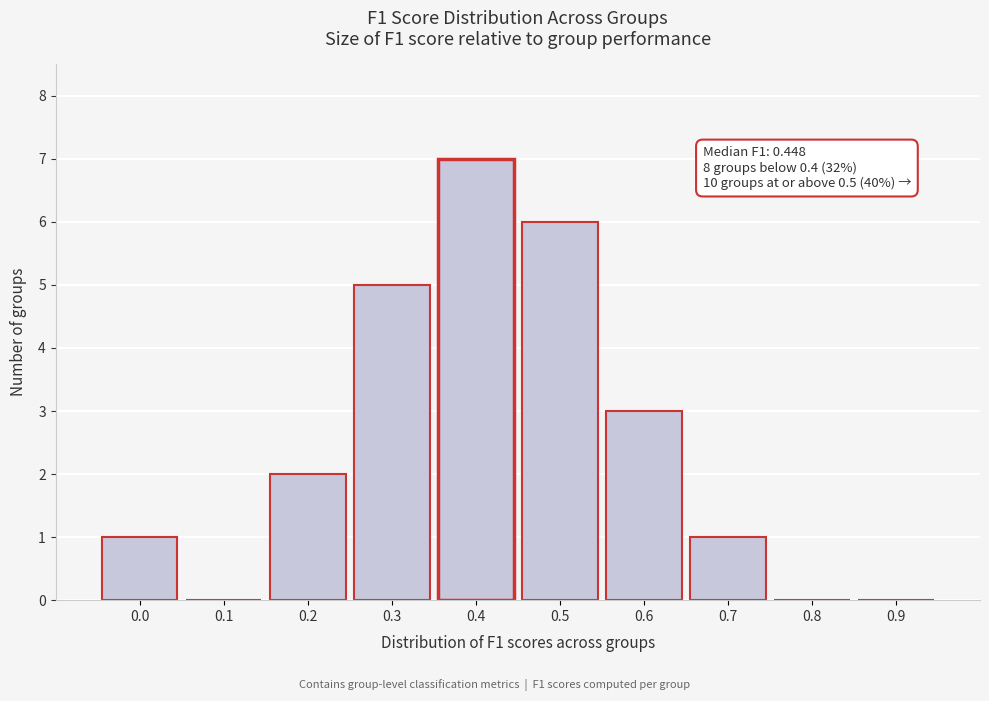

Reading left to right, extract all data points from this chart.

0.0=1	0.1=0	0.2=2	0.3=5	0.4=7	0.5=6	0.6=3	0.7=1	0.8=0	0.9=0